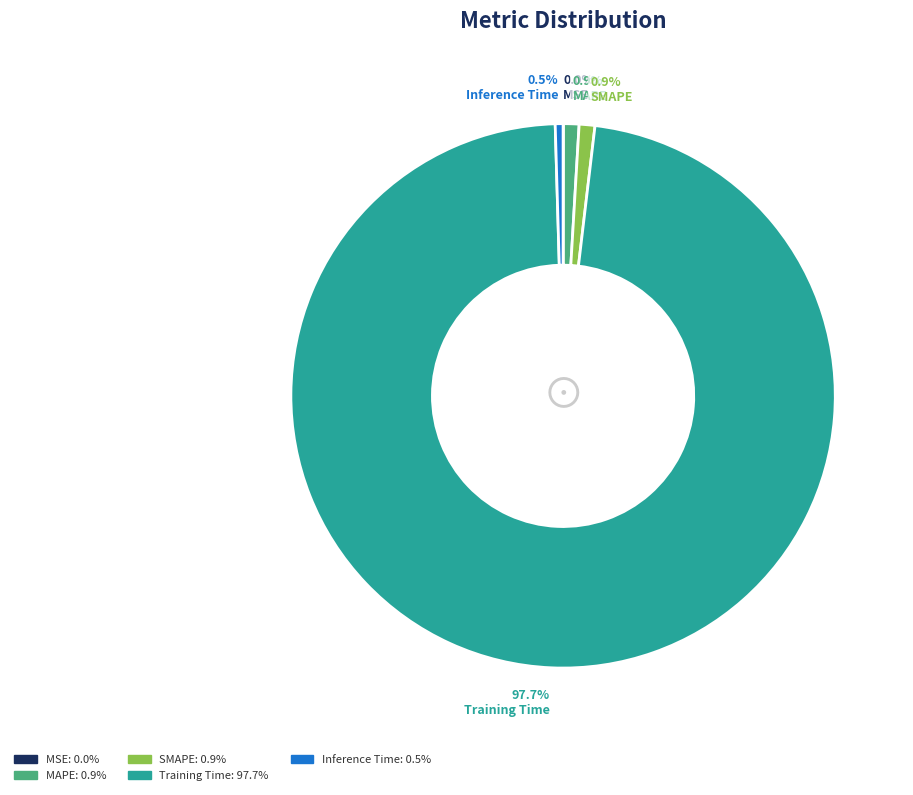

Which category accounts for the majority?

Training Time